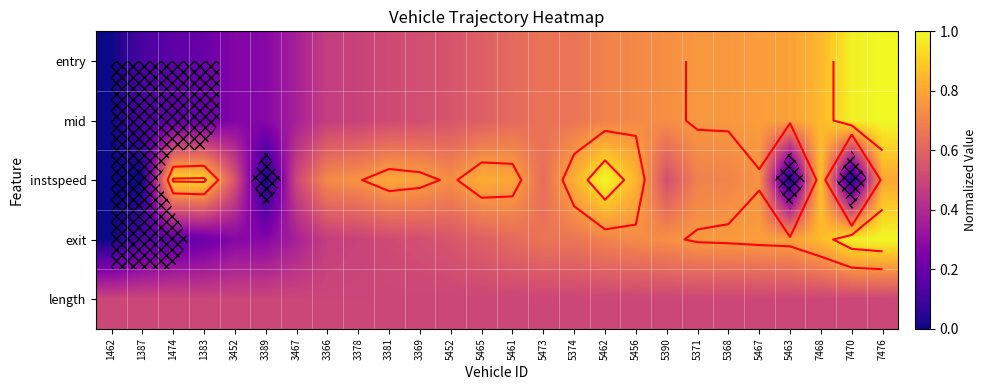

The length series shows 0.5 at 3381. True or false?

True